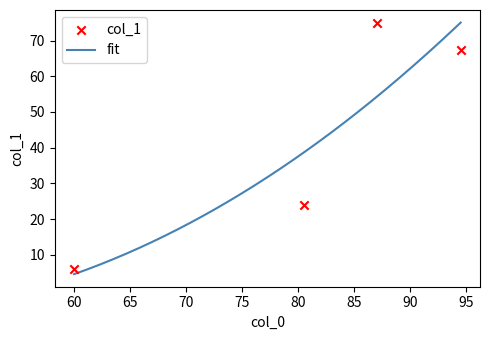

Approximately how many times larger is the value at 80.5 compared to 60?

4.0